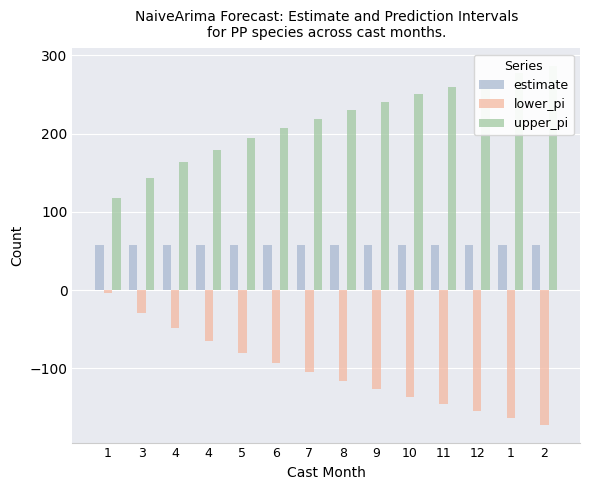

What is the spread (max minus min) of values at 7?

324.1